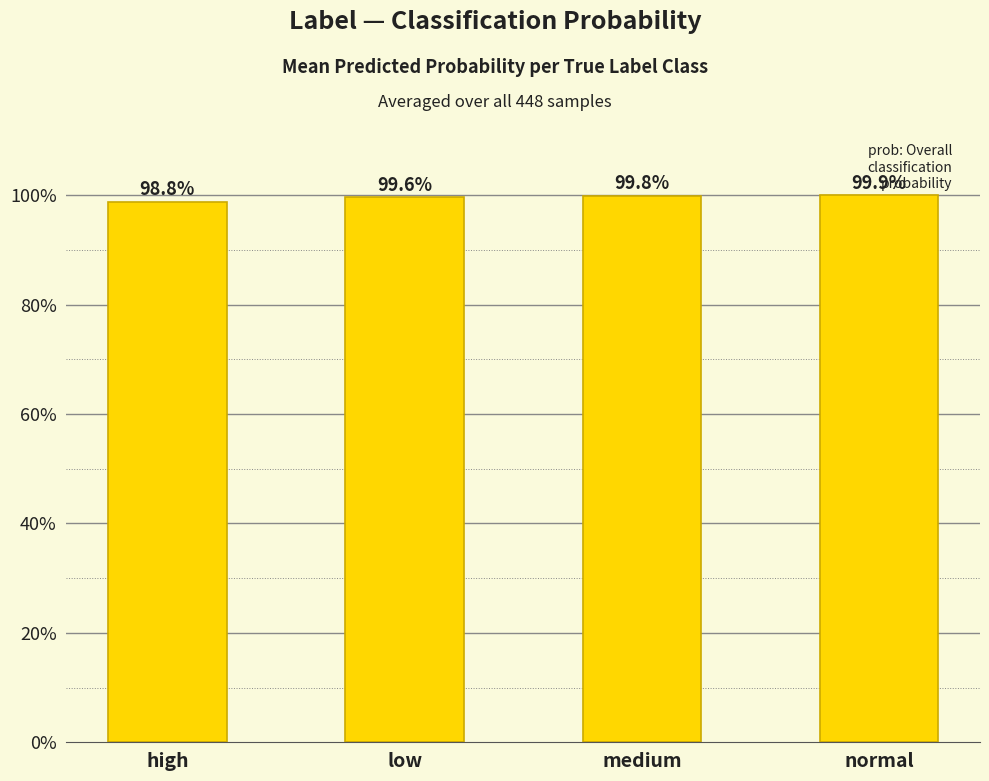

Rank the categories by value from highest to lowest.

normal, medium, low, high